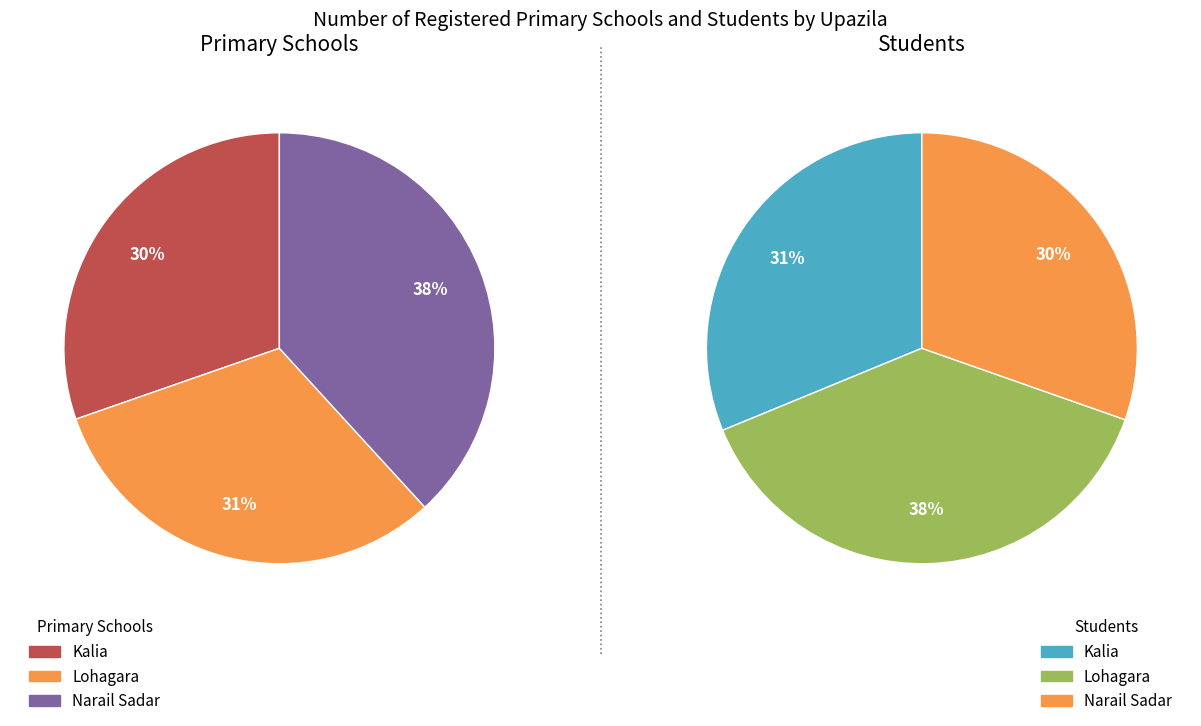

Does any single category account for the majority?

No